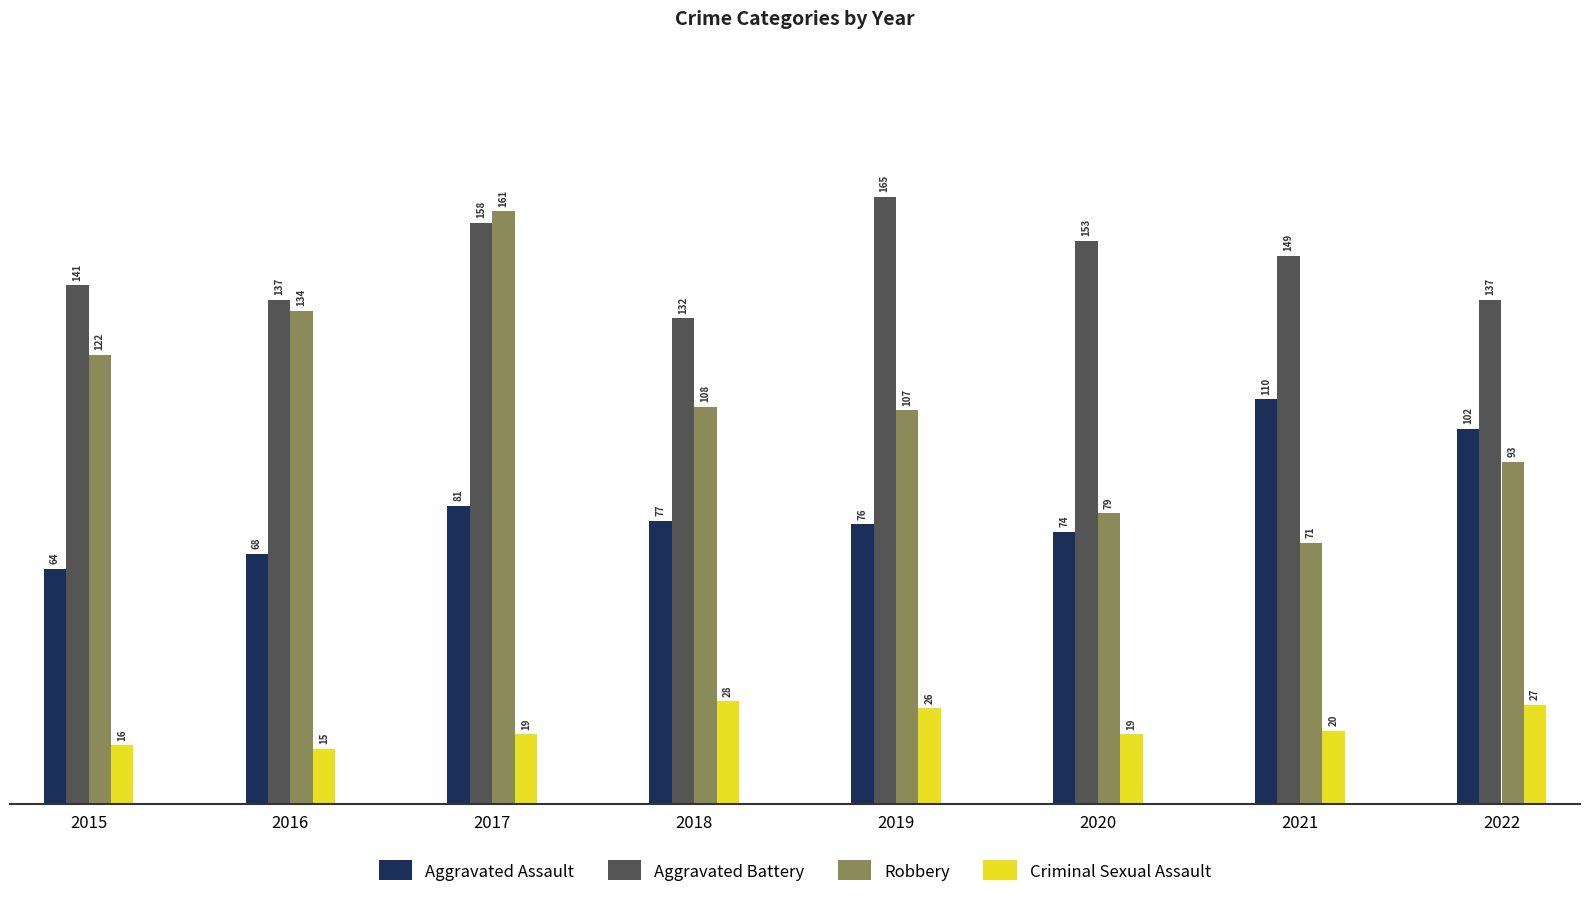

Where is Criminal Sexual Assault nearest to the value 21?

2021